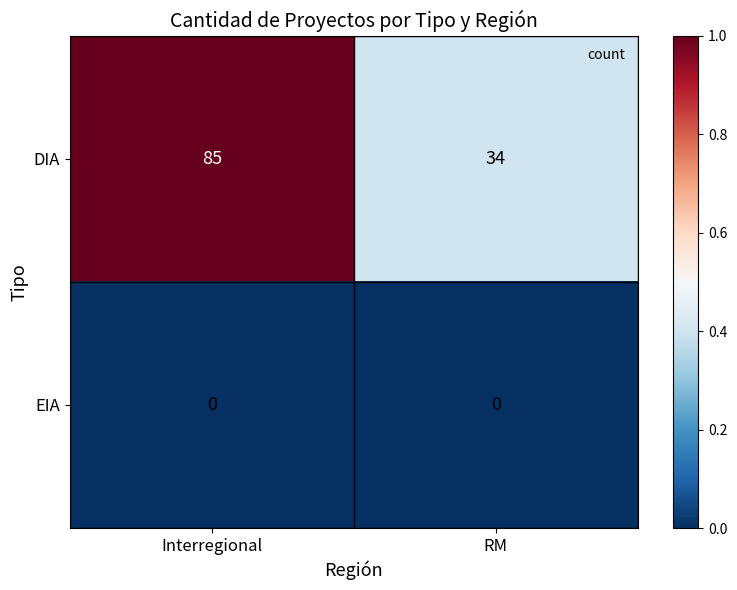

Reading left to right, transcribe all the data shown in this chart.

DIA: Interregional=85	RM=34
EIA: Interregional=0	RM=0